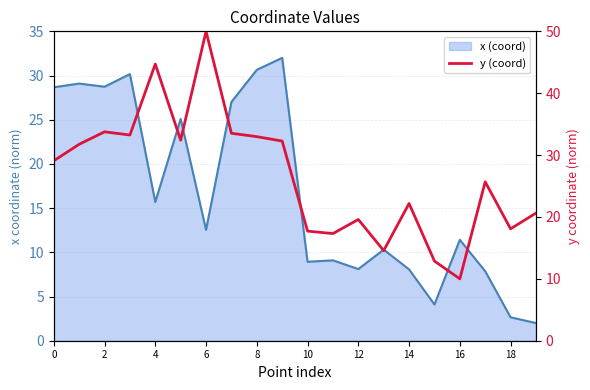

What is the greatest value displayed?

50.0